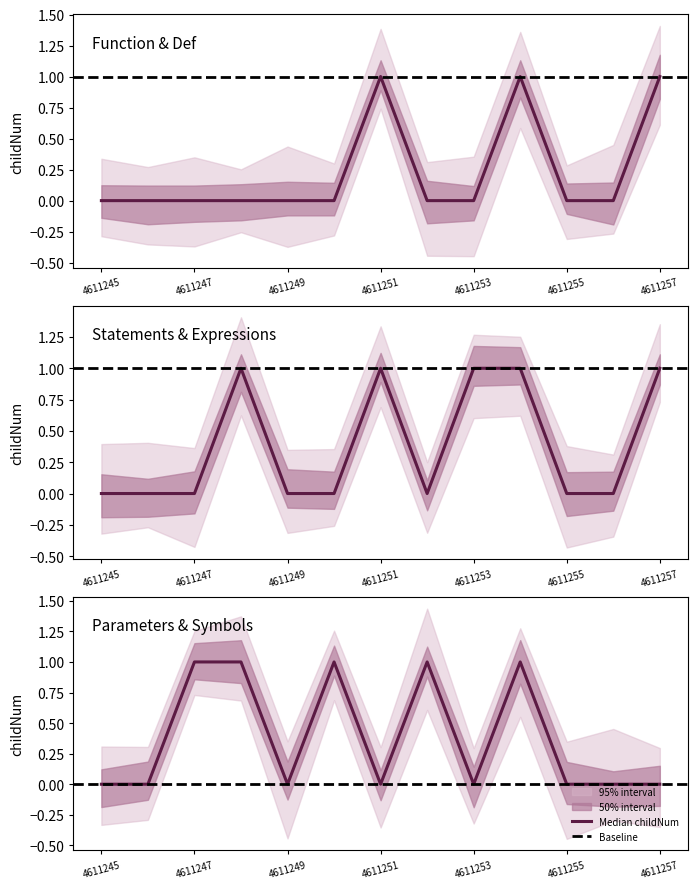

The value at 4611257 is 1. True or false?

True